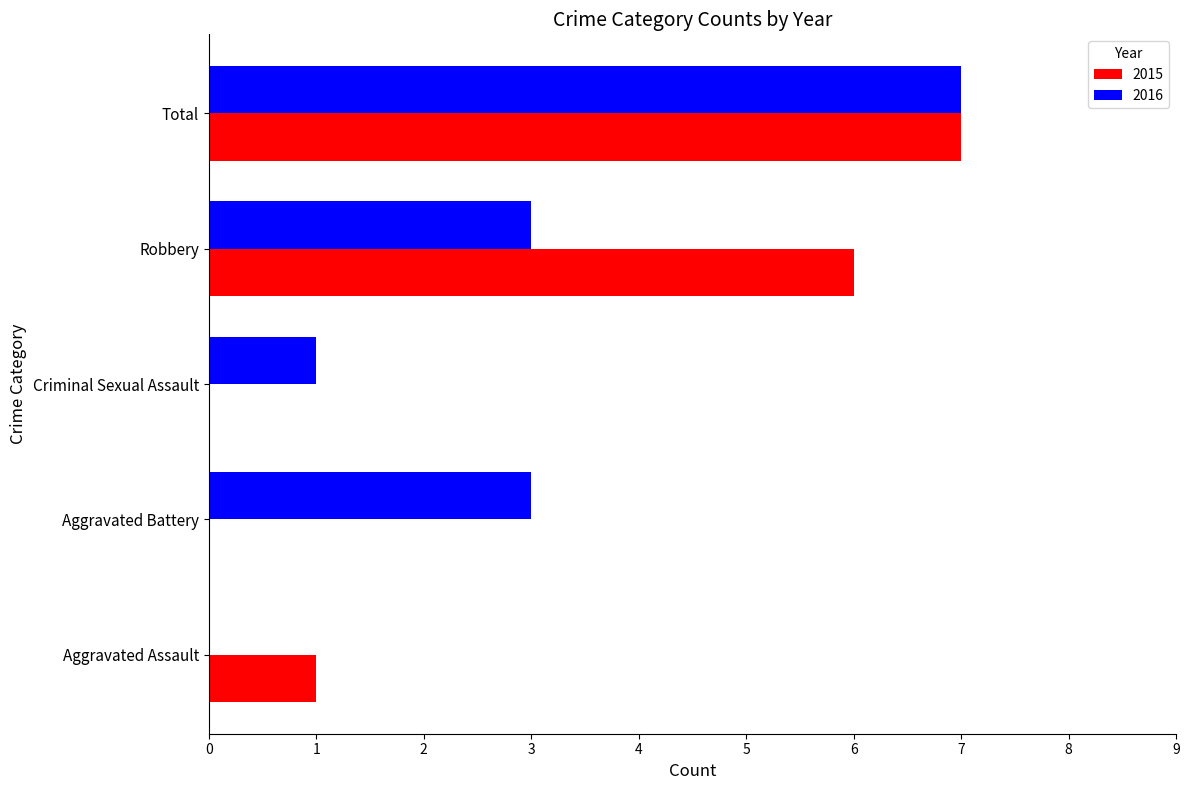

What is the sum of the 2016 values at Robbery and Aggravated Assault?

3